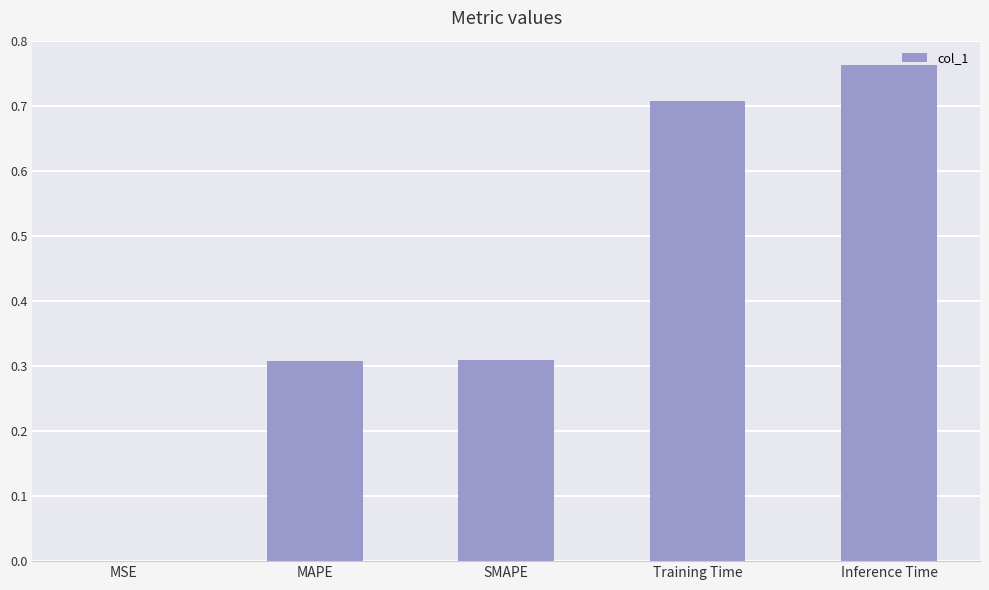

Does the chart contain stacked bars?

No